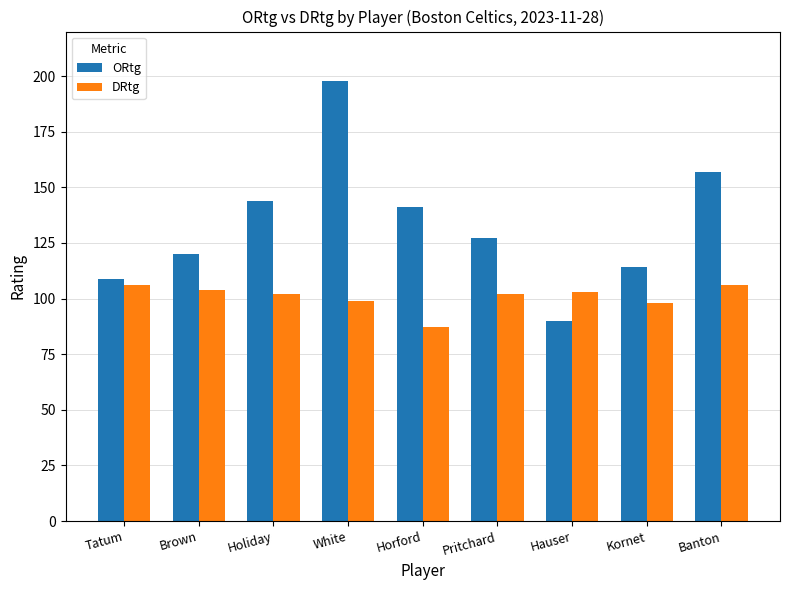

Rank the series at Banton from lowest to highest value.

DRtg, ORtg